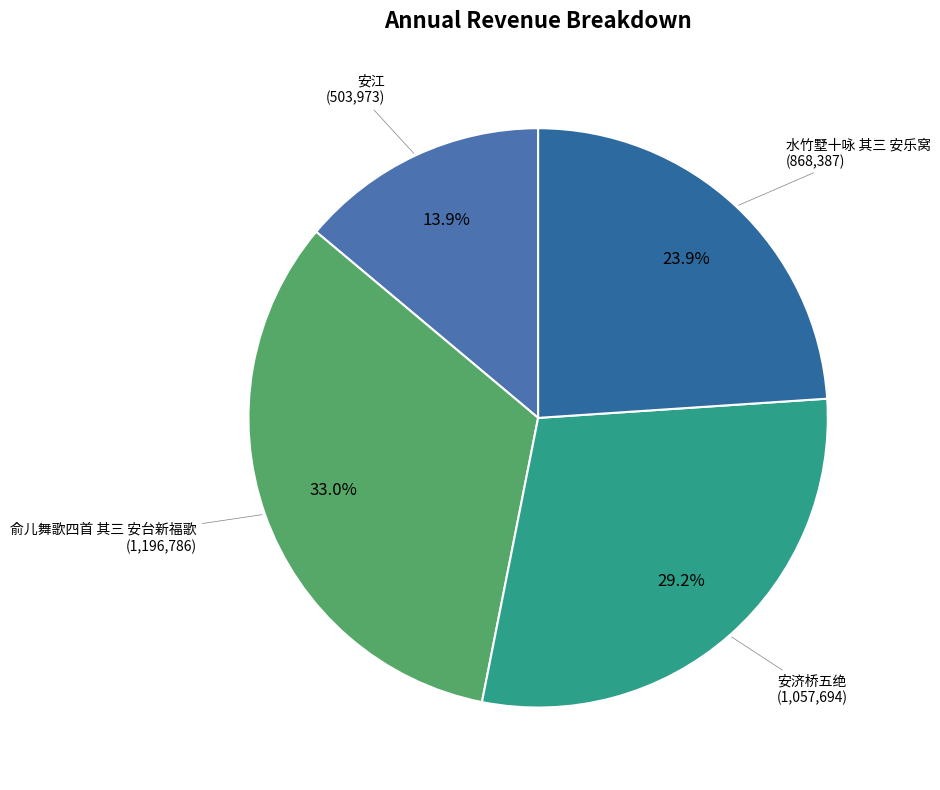

How many slices are in this pie chart?

4